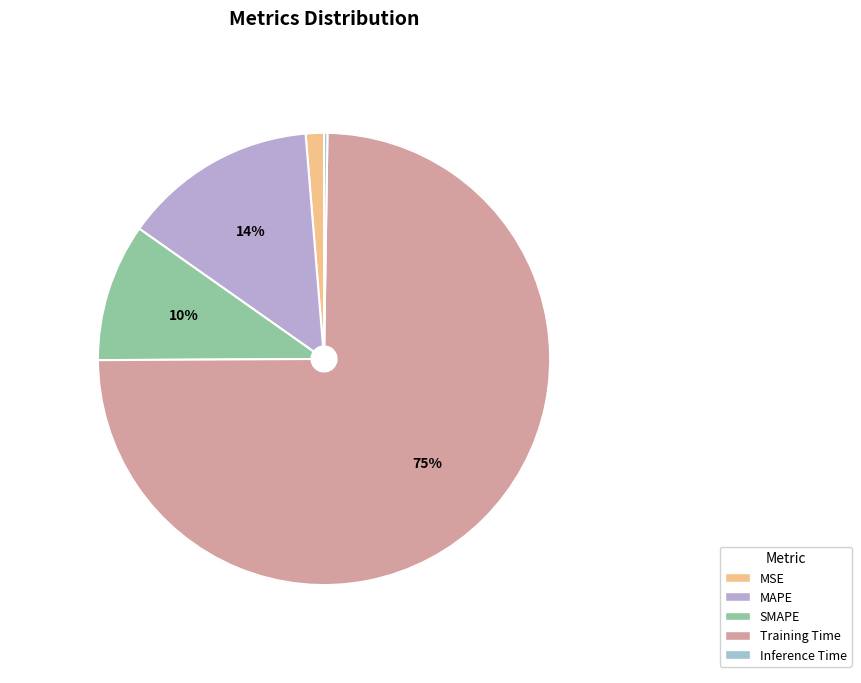

To the nearest percent, what percentage of the pie is Training Time?

75%